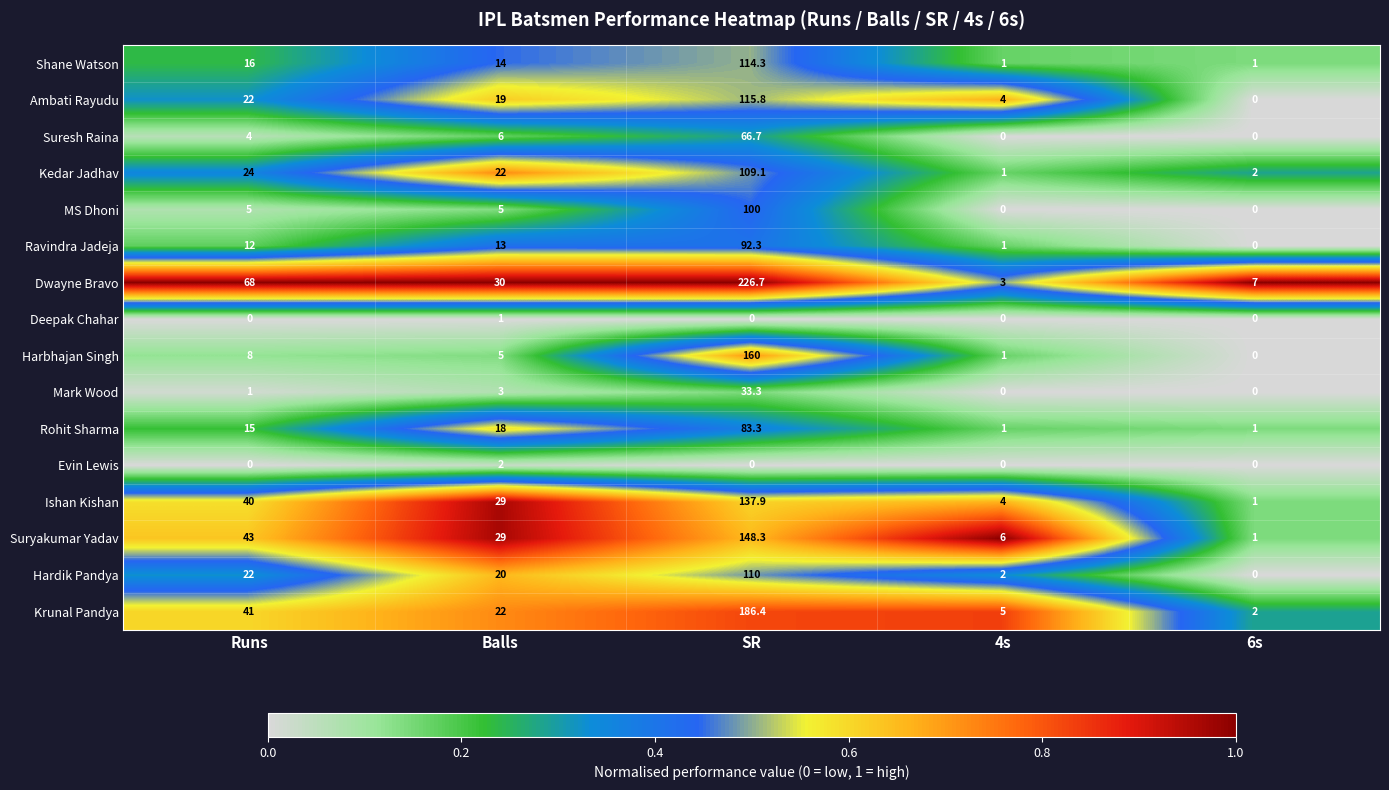

At which category is the sum across all series the highest?

SR